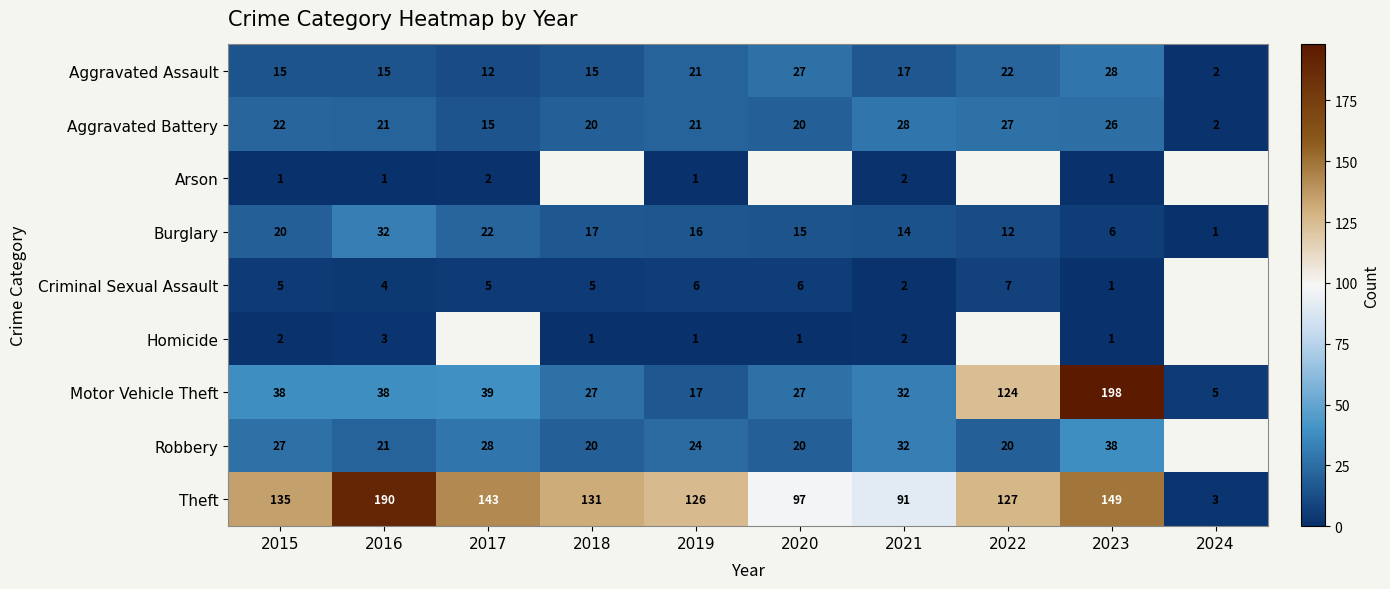

How many data points in Motor Vehicle Theft are less than 38?

5